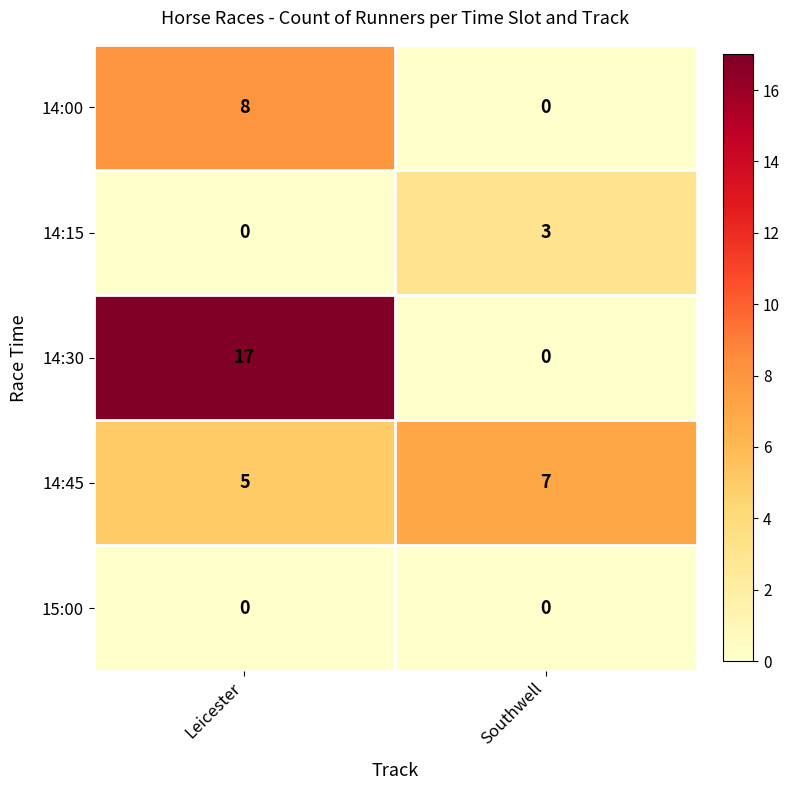

What is the sum of all 14:15 values?

3